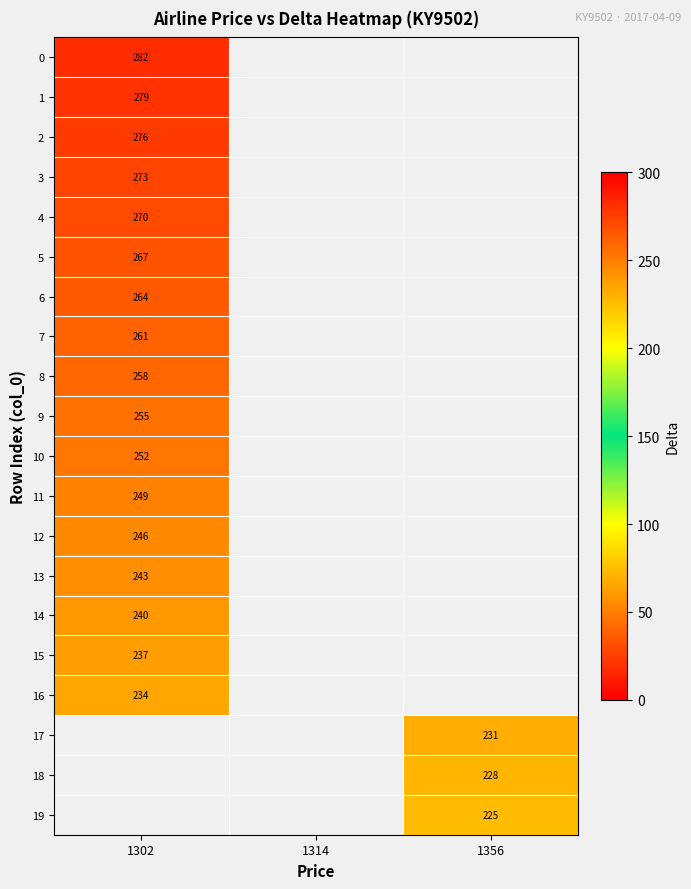

Is it true that 17 equals 77 at 1356?

False